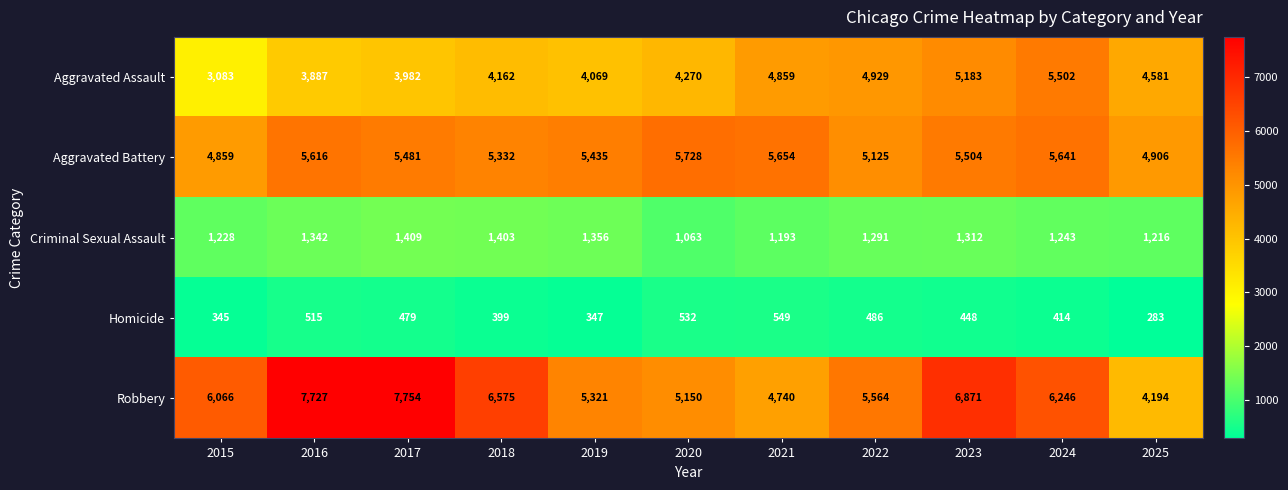

What is the difference between the Aggravated Assault values at 2020 and 2022?

659